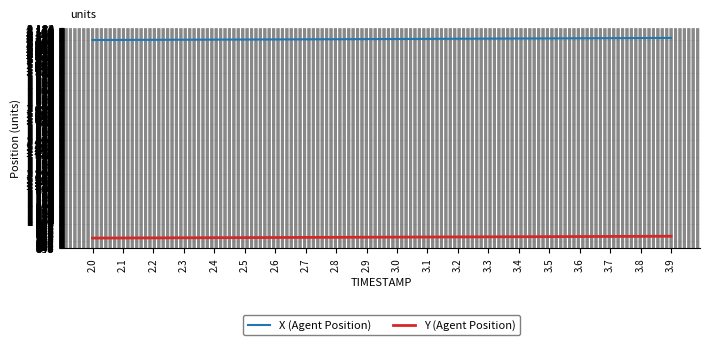

What position from the right is 3.9?

1